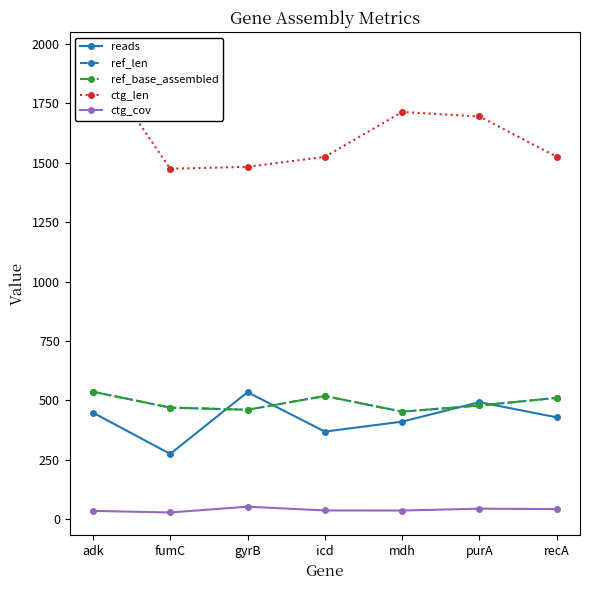

Which series changed the most between fumC and icd?

reads